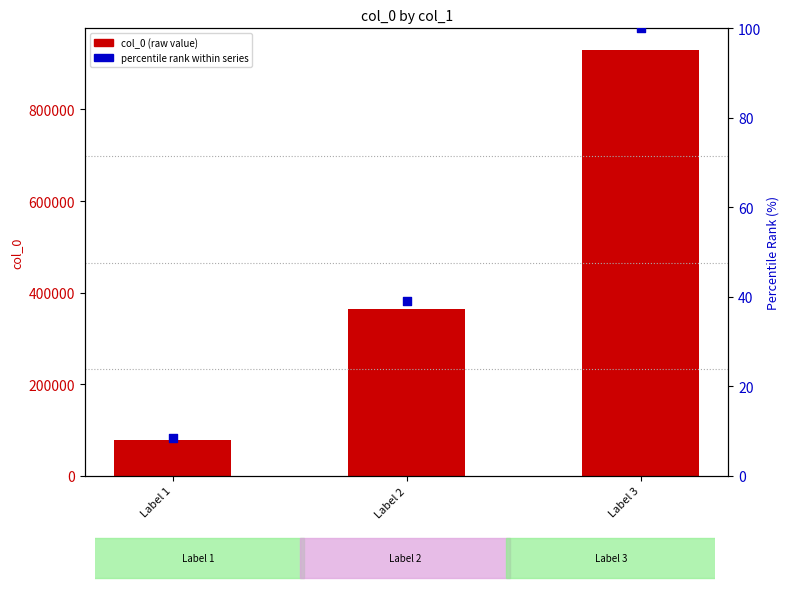

Is the value of percentile rank within series at Label 2 greater than the value of col_0 (raw value) at Label 2?

No